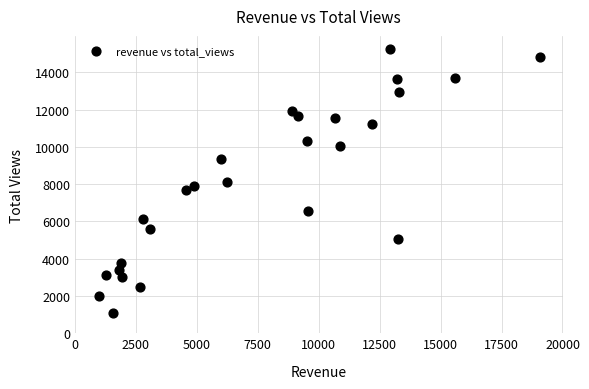

What is the range of Y values (max minus min)?

14154